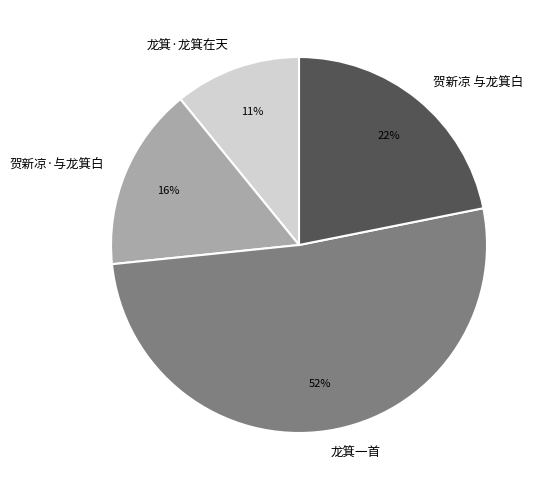

What is the smallest slice in the pie chart?

龙箕·龙箕在天